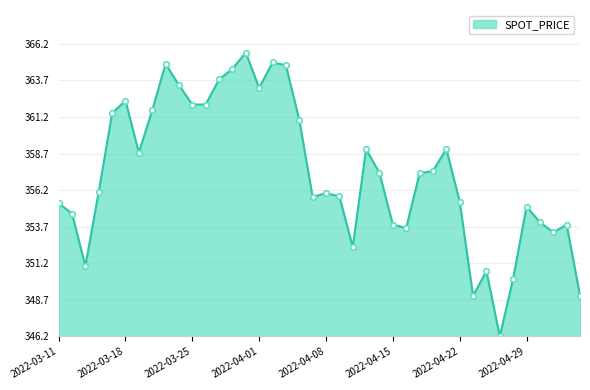

Is this an area chart (filled region under the line)?

Yes